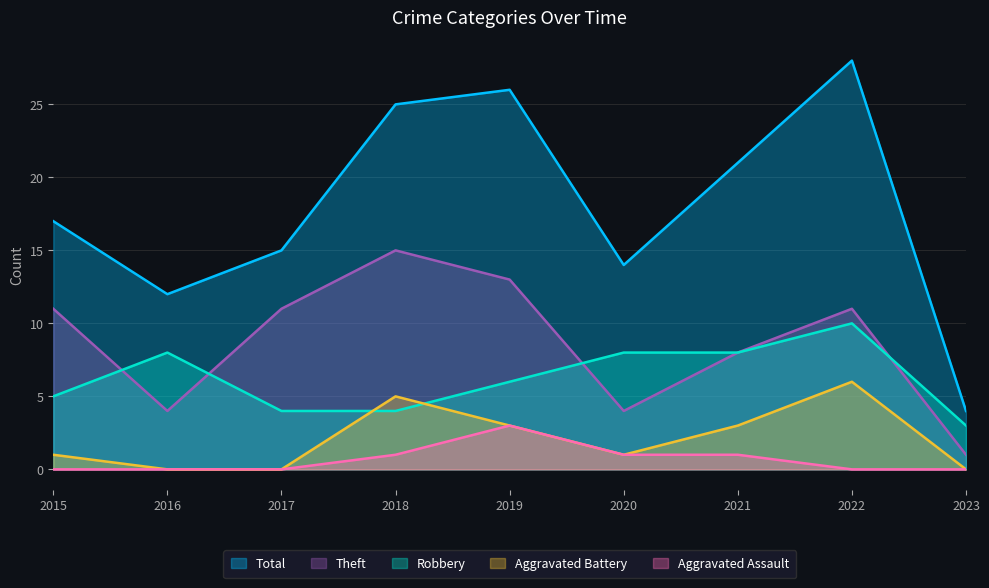

The Robbery series shows 4 at 2018. True or false?

True